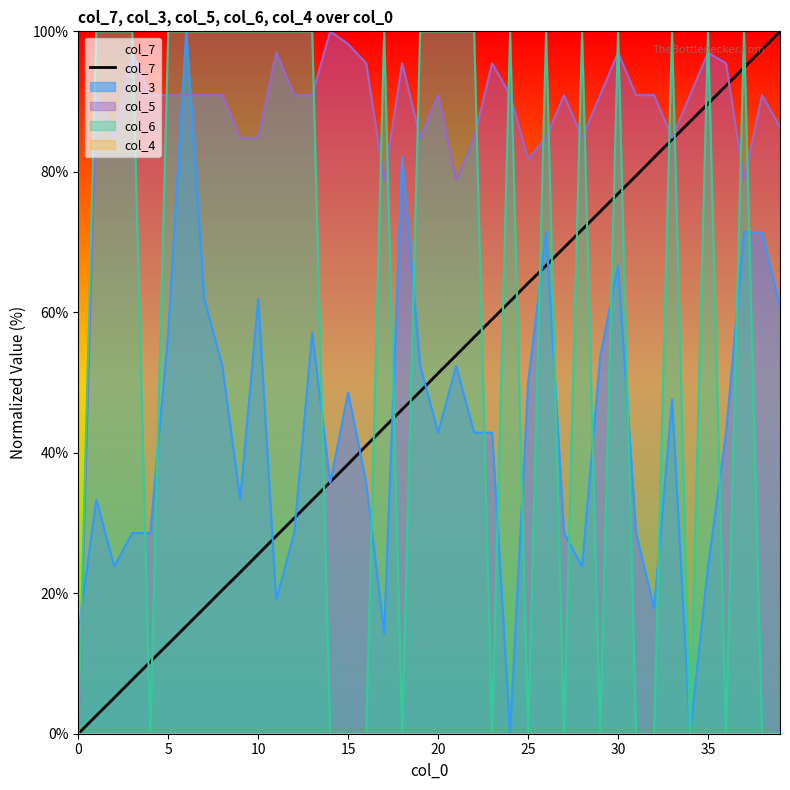

What is the greatest value displayed?

100.0